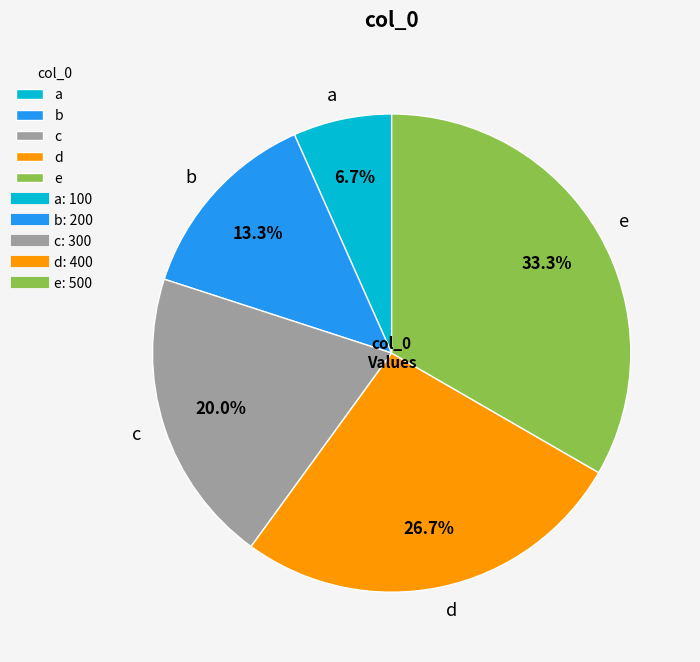

What percentage do d and c together represent?

46.7%